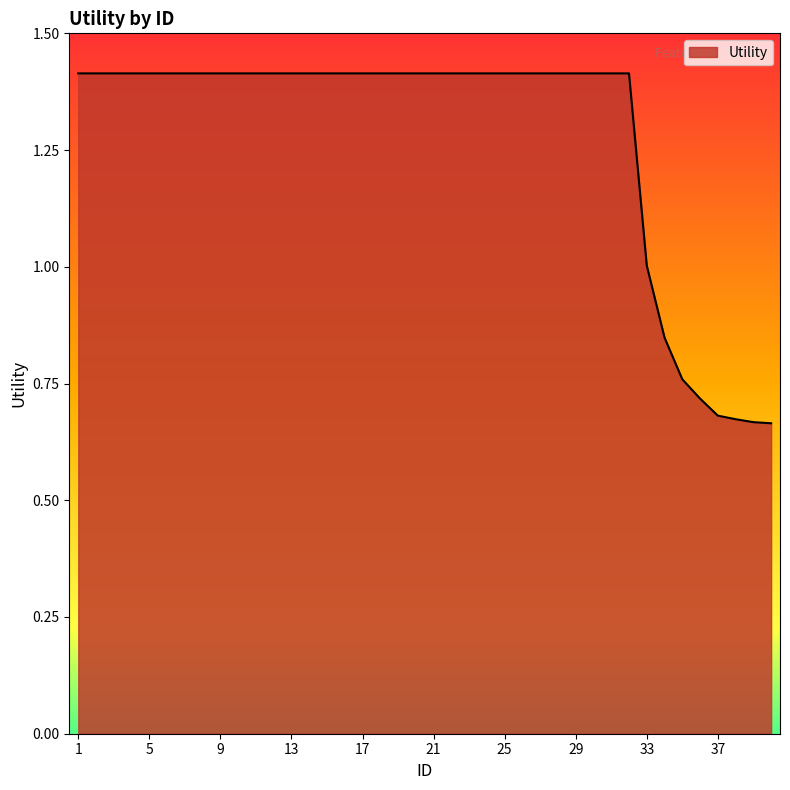

What is the greatest value displayed?

1.4